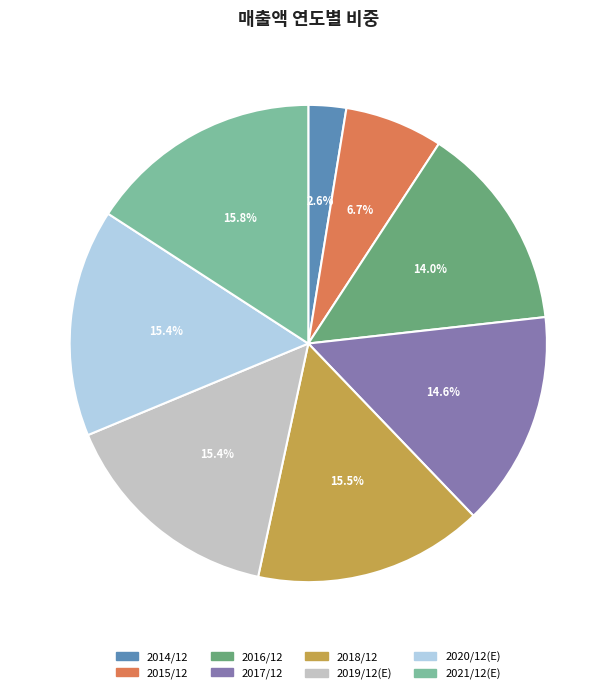

Between 2017/12 and 2015/12, which is larger?

2017/12